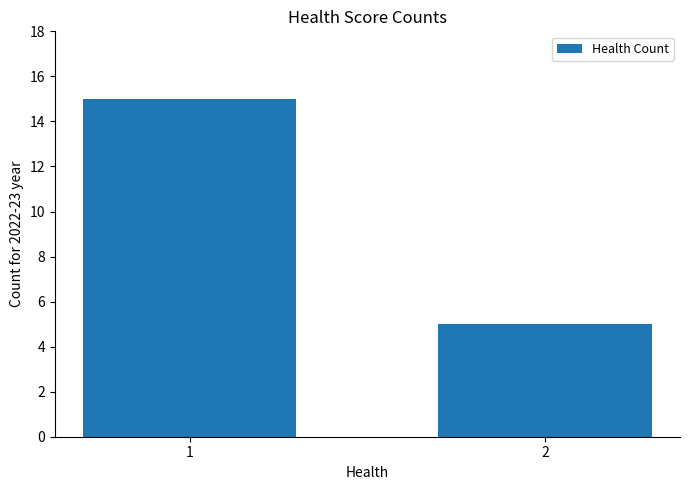

What is the maximum value shown in the chart?

15